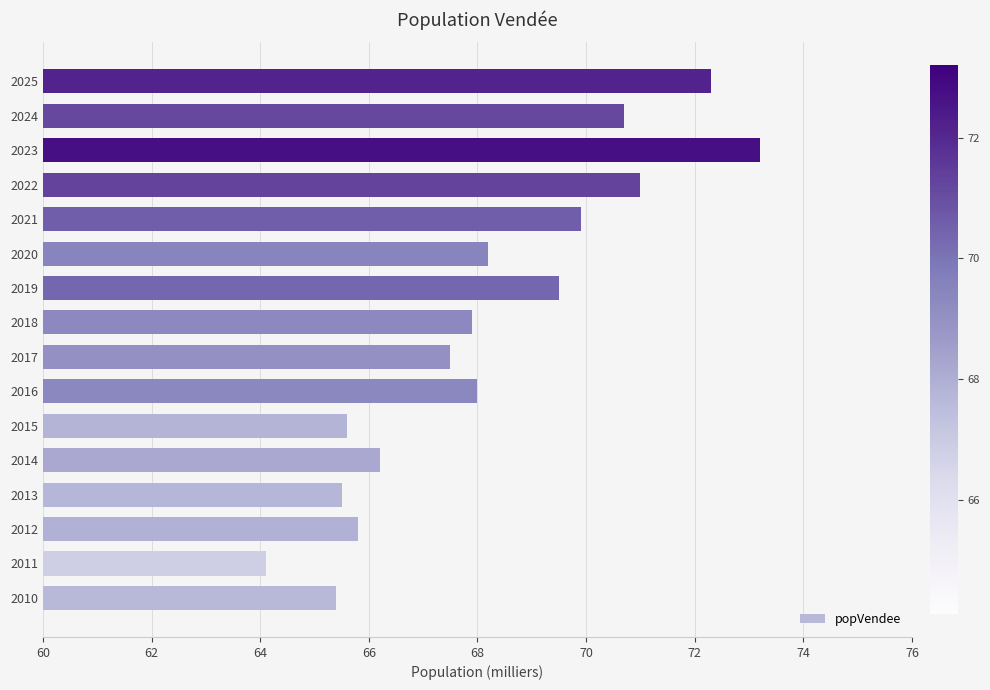

The value at 2020 is 68.2. True or false?

True